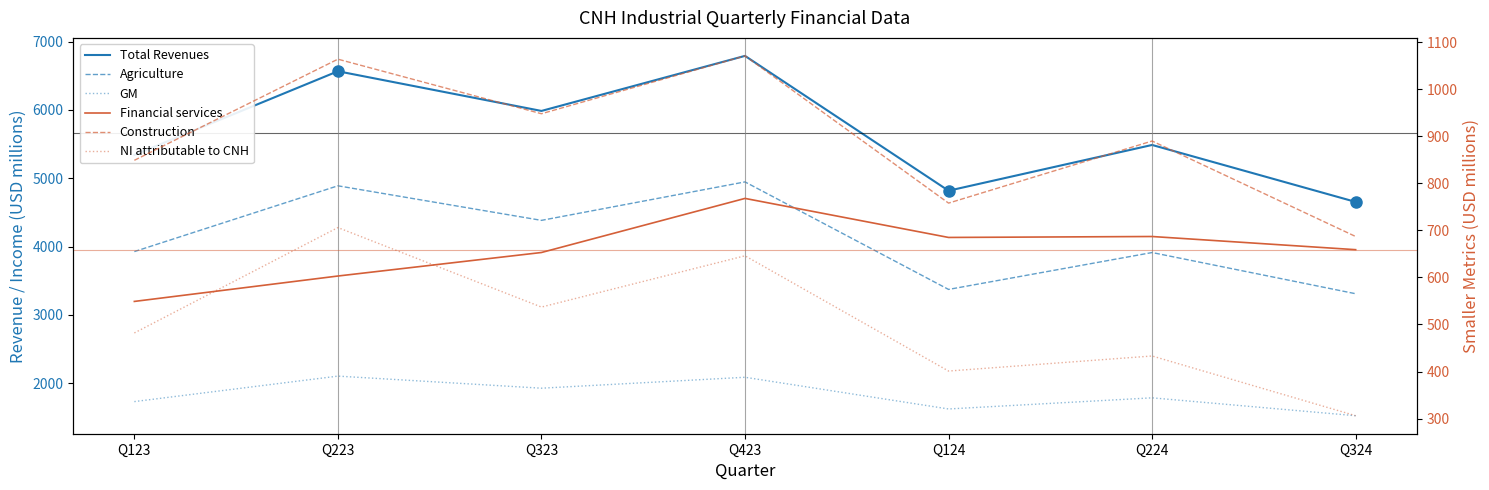

What is the sum of all Total Revenues values?

39647